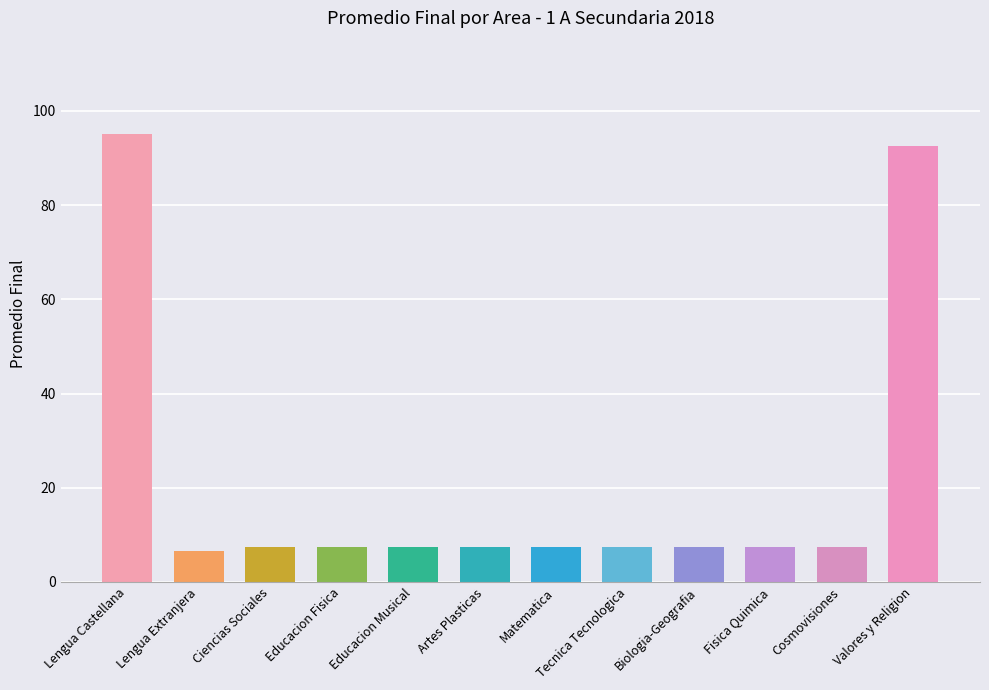

Does the chart contain any negative values?

No